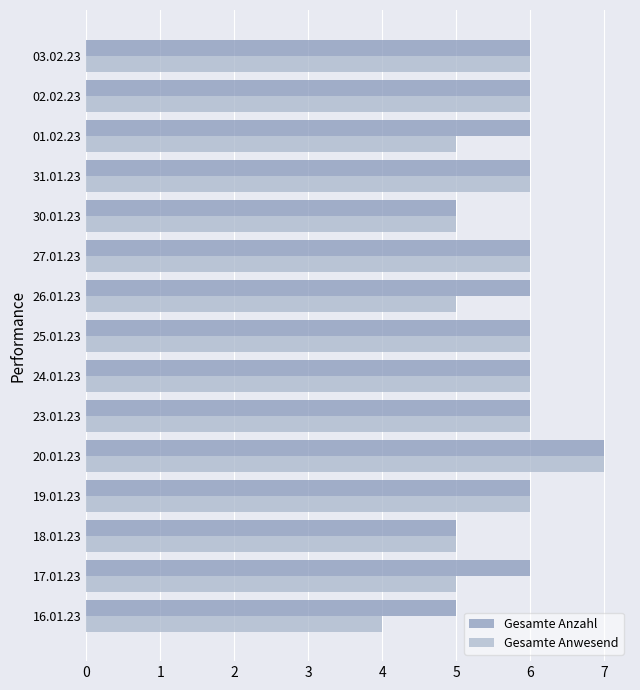

Which series has the largest range (max minus min)?

Gesamte Anwesend